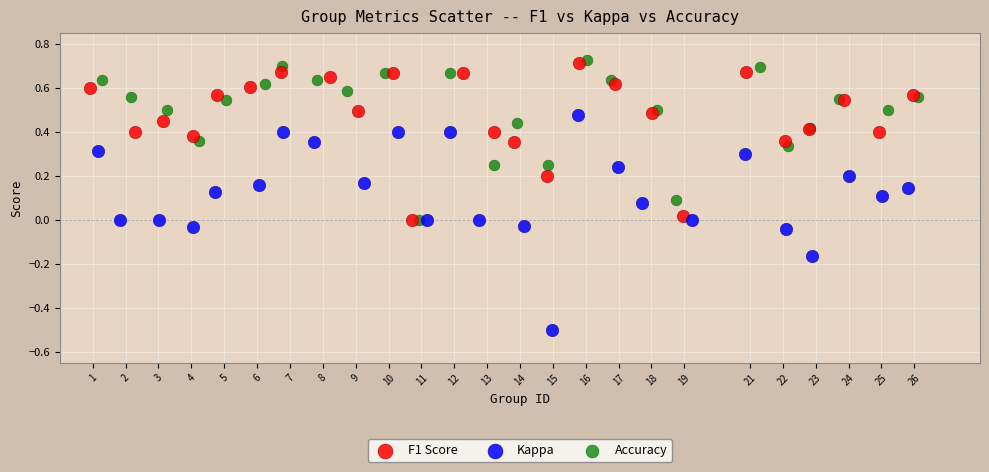

Which series has the widest spread of Y values?

Kappa